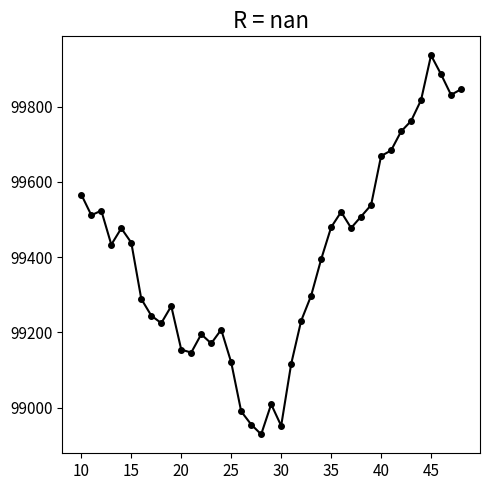

True or false: the data has more than 2 interior local peaks.

True